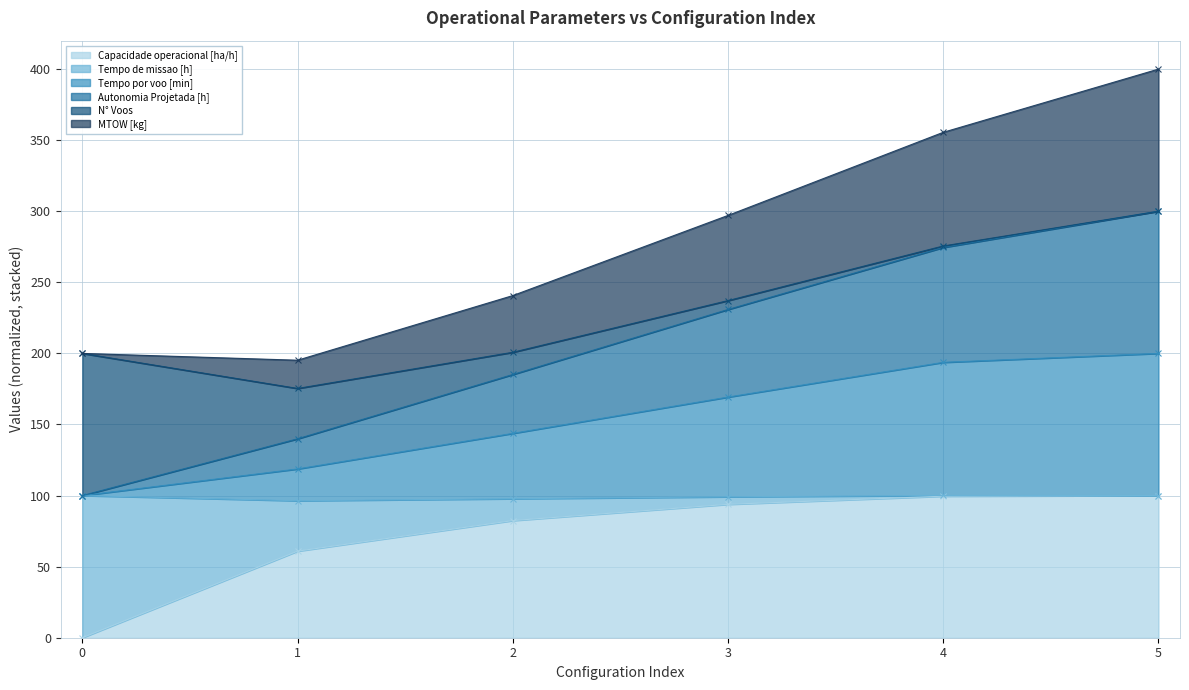

The value of Tempo por voo [min] at 4 is 86.1. True or false?

False